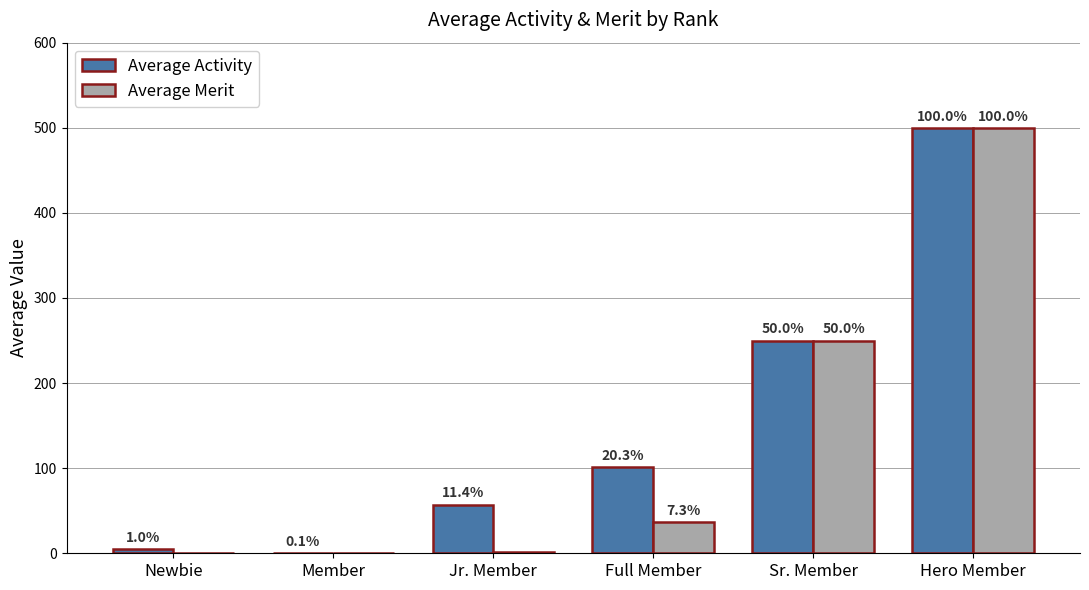

How many groups of bars are there?

6